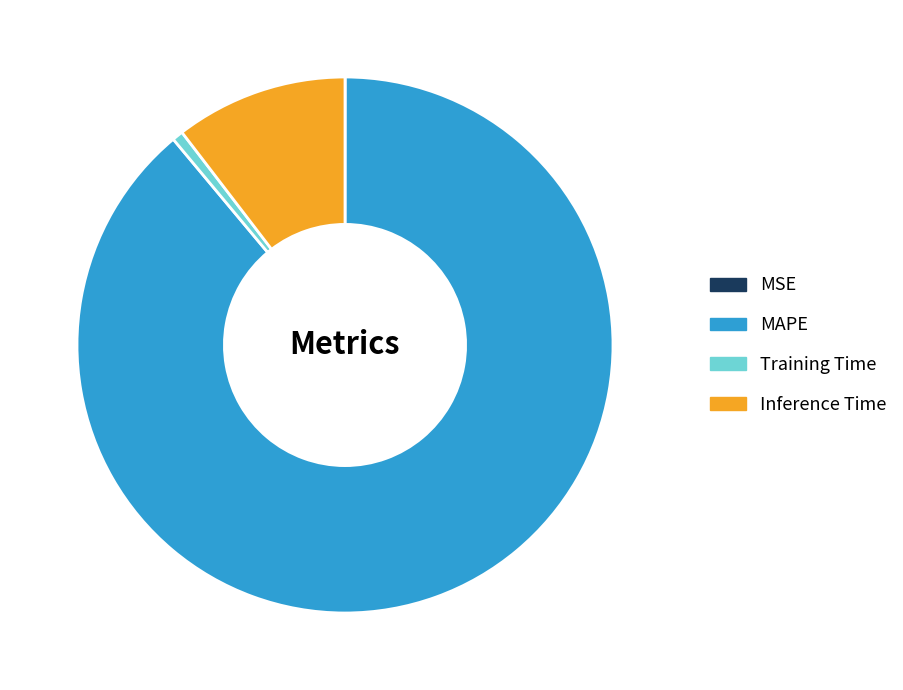

What is the majority slice?

MAPE